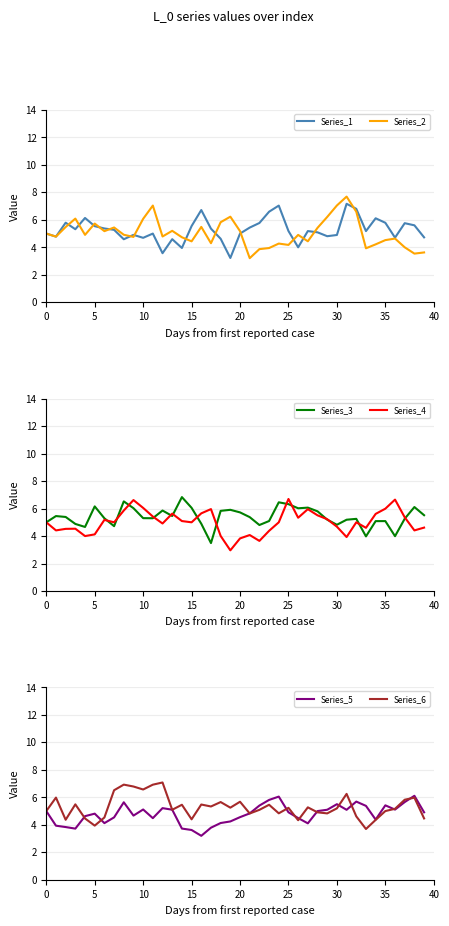

What is the sum of the Series_4 values at 16 and 25?

12.4